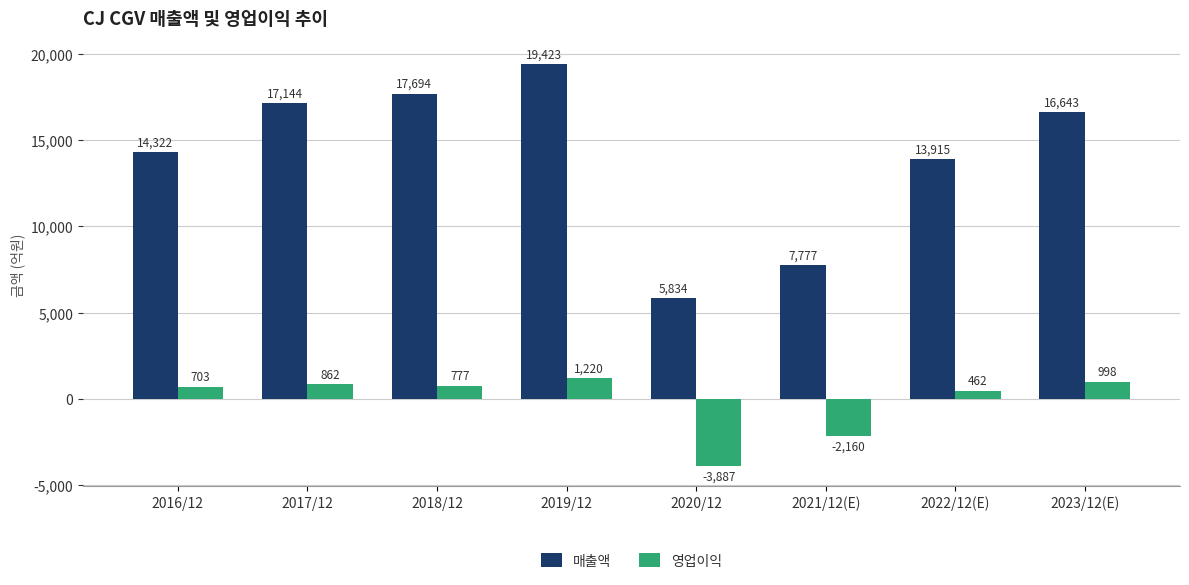

Rank the series by their average value, from highest to lowest.

매출액, 영업이익